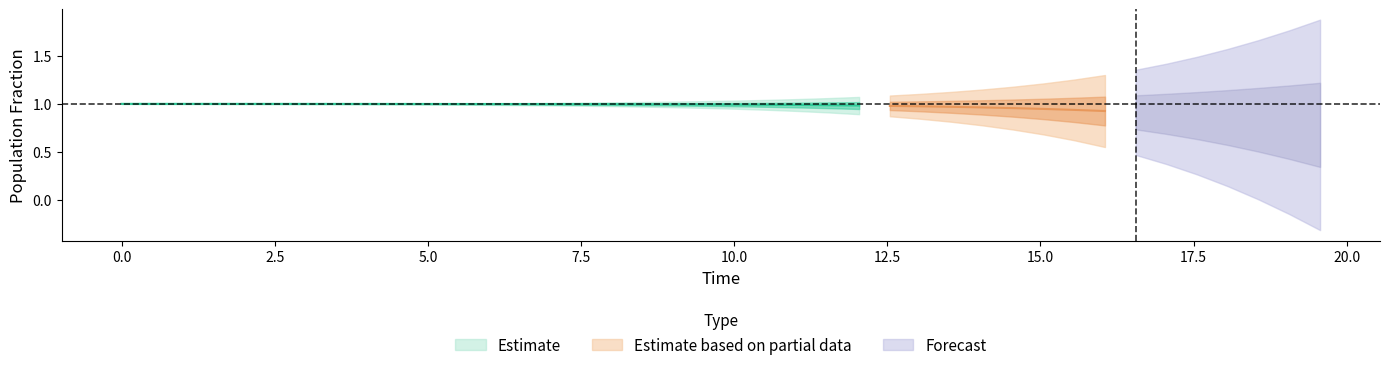

True or false: I has more than 2 points higher than both neighbors.

False